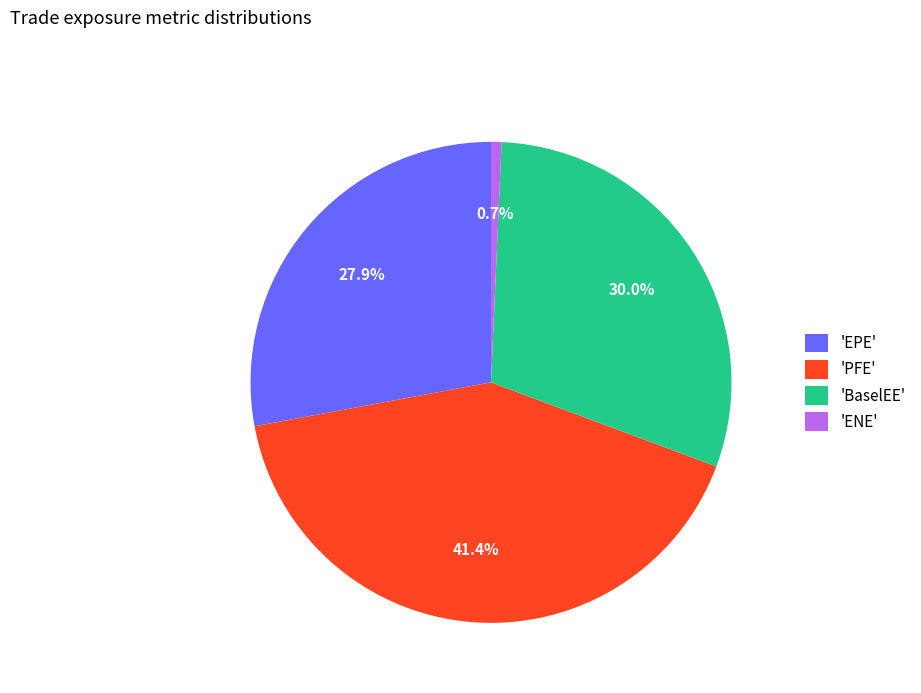

Is 'BaselEE' the majority of the pie?

No